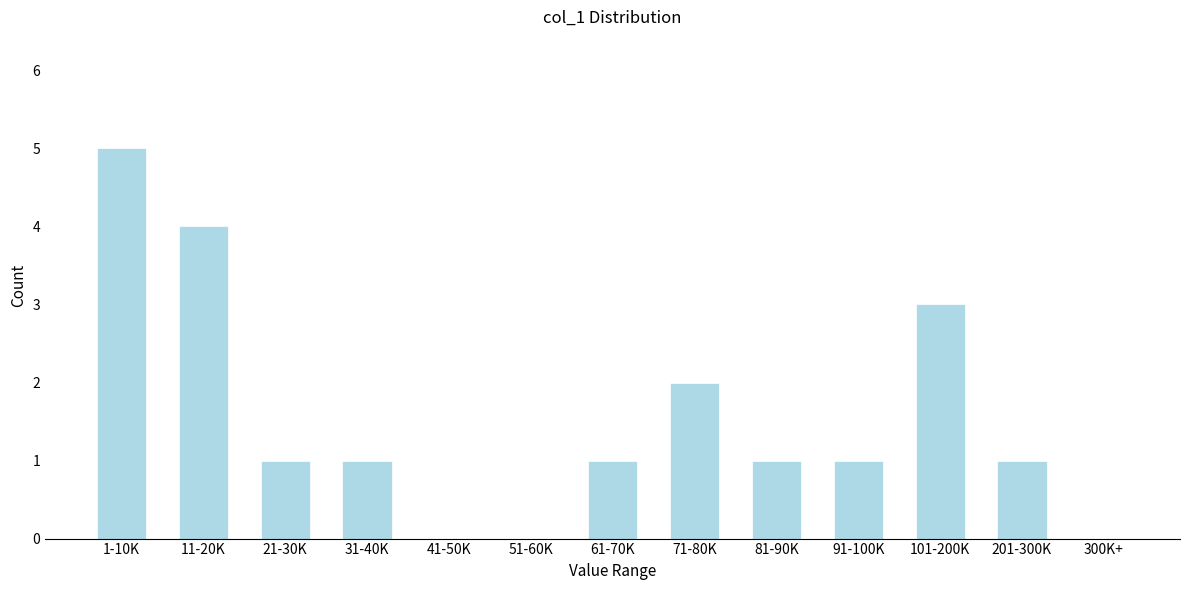

Reading right to left, extract all data points from this chart.

300K+=0	201-300K=1	101-200K=3	91-100K=1	81-90K=1	71-80K=2	61-70K=1	51-60K=0	41-50K=0	31-40K=1	21-30K=1	11-20K=4	1-10K=5